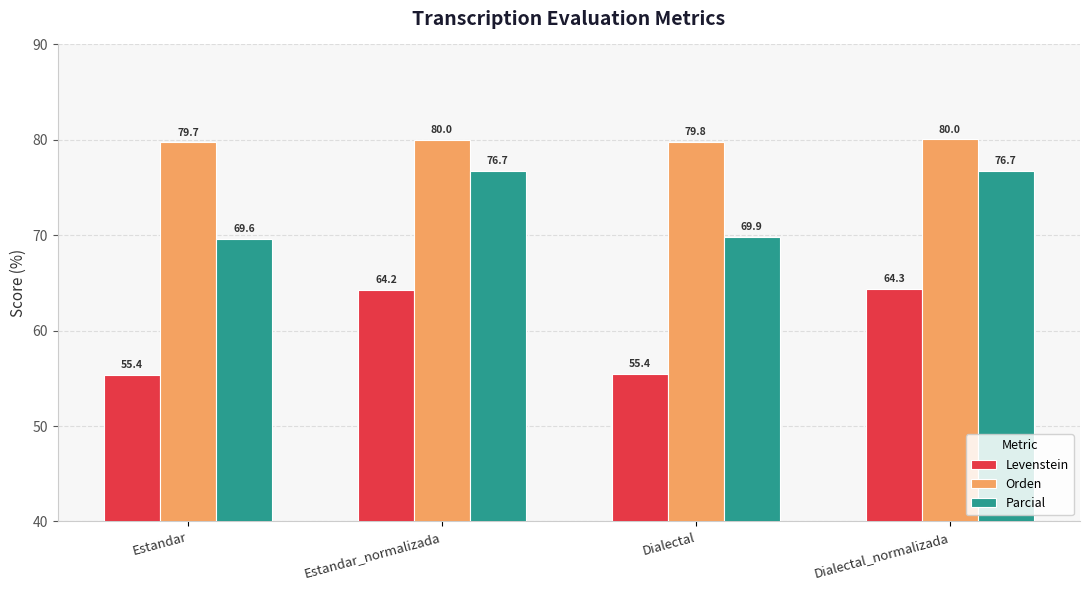

Is it true that Levenstein equals 83.6 at Estandar?

False